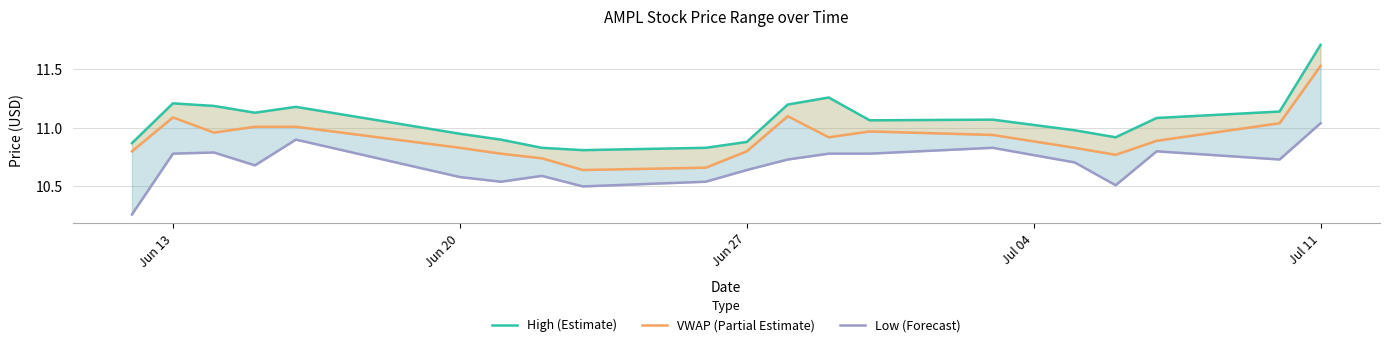

Reading left to right, list all the values displayed in this chart.

High (Estimate): 10.9	11.2	11.2	11.1	11.2	10.9	10.9	10.8	10.8	10.8	10.9	11.2	11.3	11.1	11.1	11.0	10.9	11.1	11.1	11.7
VWAP (Partial Estimate): 10.8	11.1	11.0	11.0	11.0	10.8	10.8	10.7	10.6	10.7	10.8	11.1	10.9	11.0	10.9	10.8	10.8	10.9	11.0	11.5
Low (Forecast): 10.3	10.8	10.8	10.7	10.9	10.6	10.5	10.6	10.5	10.5	10.6	10.7	10.8	10.8	10.8	10.7	10.5	10.8	10.7	11.0